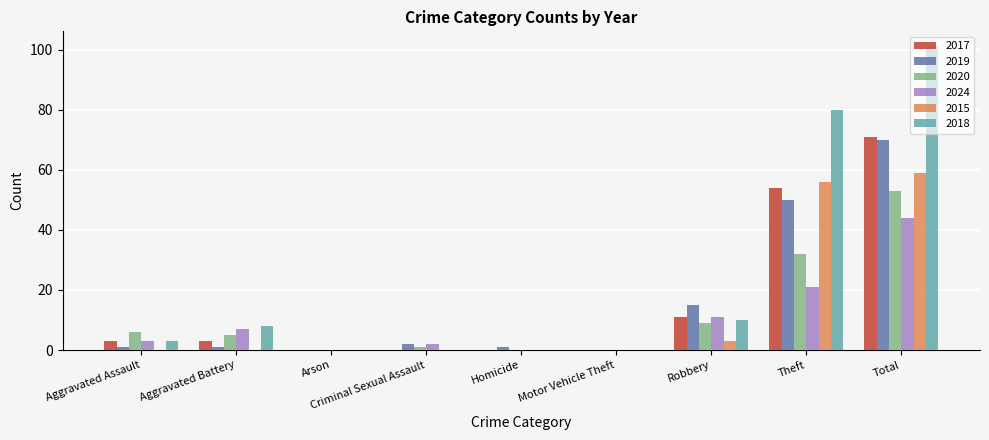

Which series has the largest total across all categories?

2018